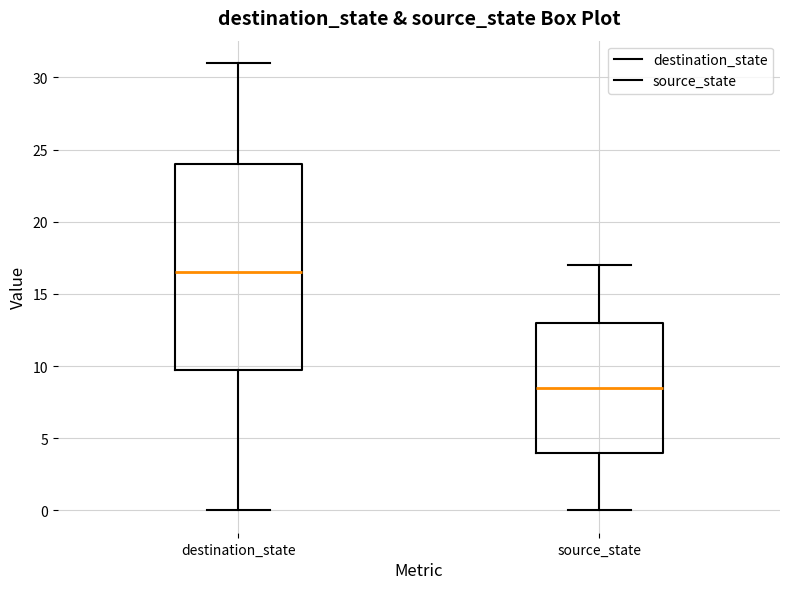

Where does the lower whisker of the box for source_state end on the y-axis? The values are not printed on the chart, so give them approximately, as read against the axis.

0.0